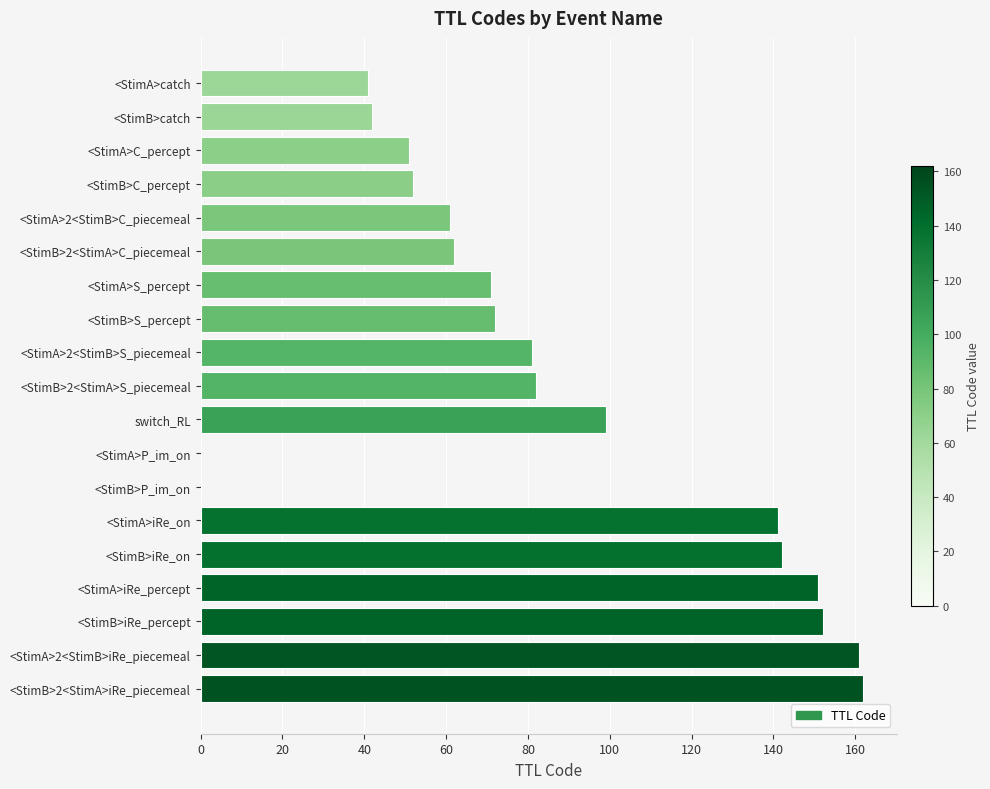

How many categories are shown in the chart?

19